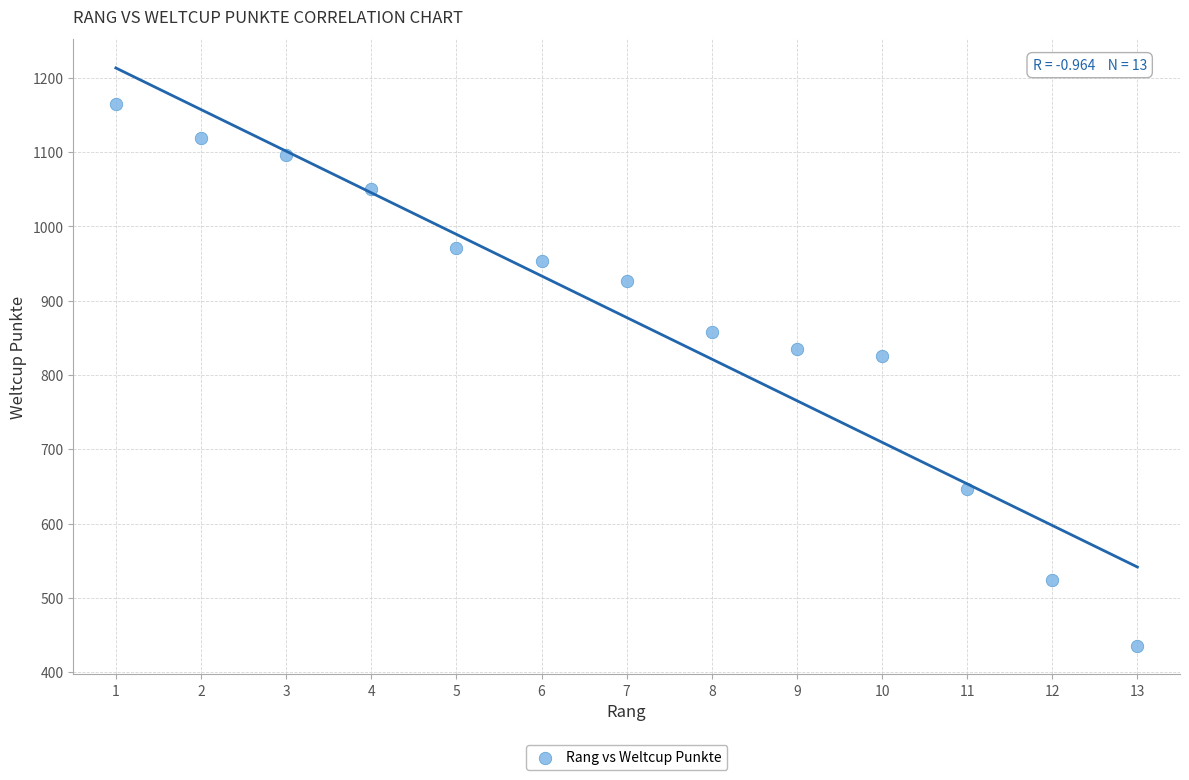

What is the range of X values (max minus min)?

12